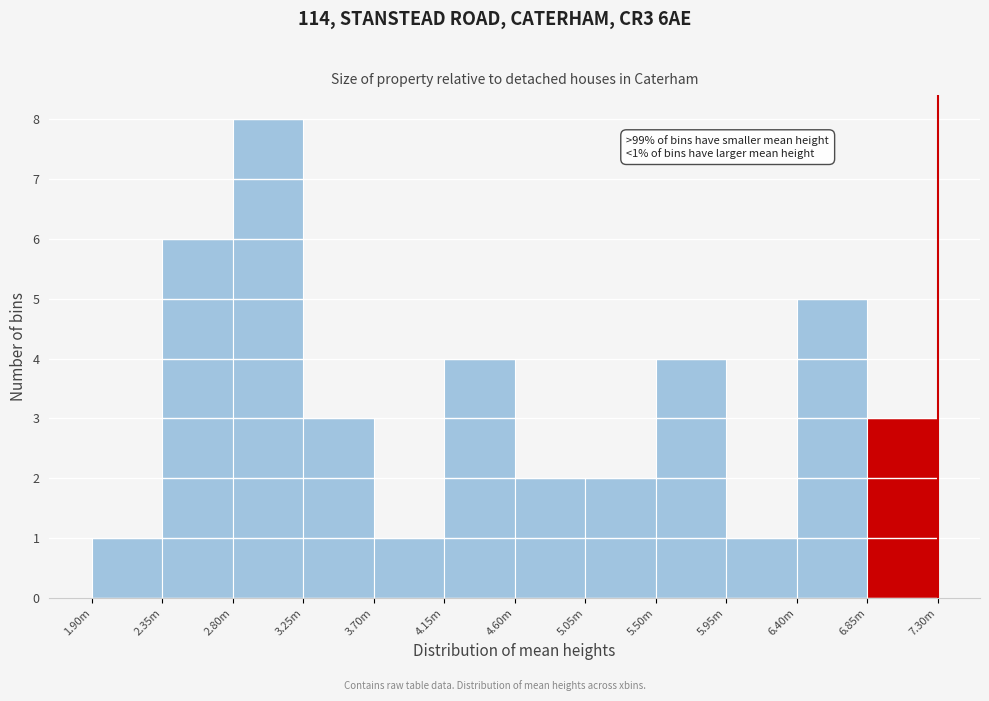

Reading left to right, transcribe all the data shown in this chart.

1	6	8	3	1	4	2	2	4	1	5	3